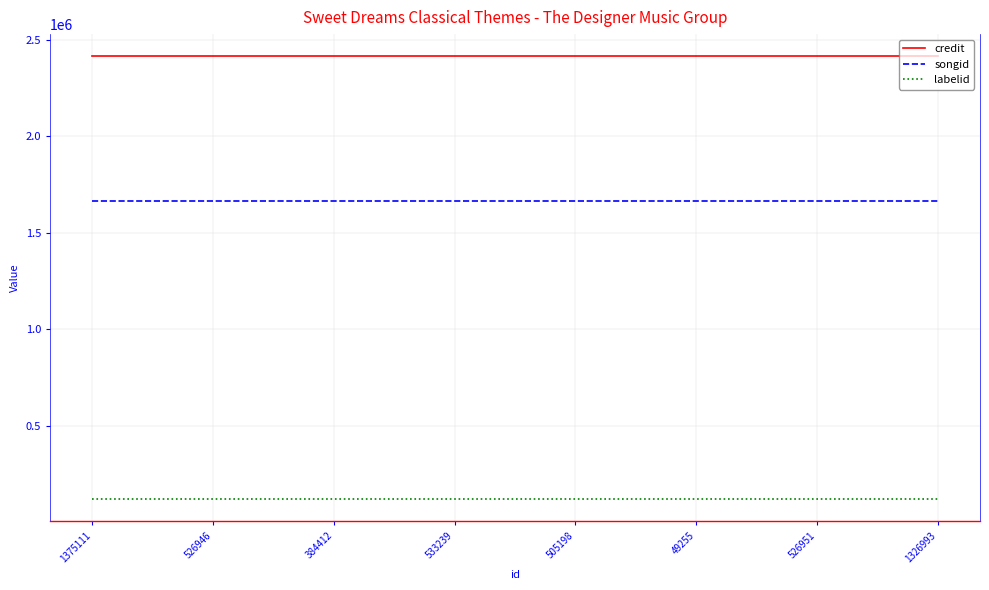

True or false: songid and labelid intersect in this chart.

False